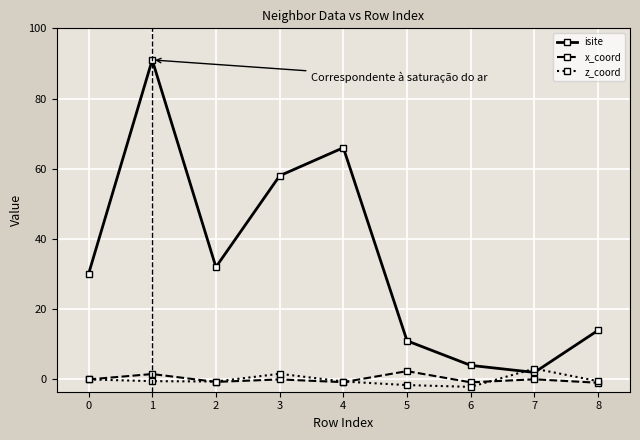

How many times do z_coord and isite cross each other?

2